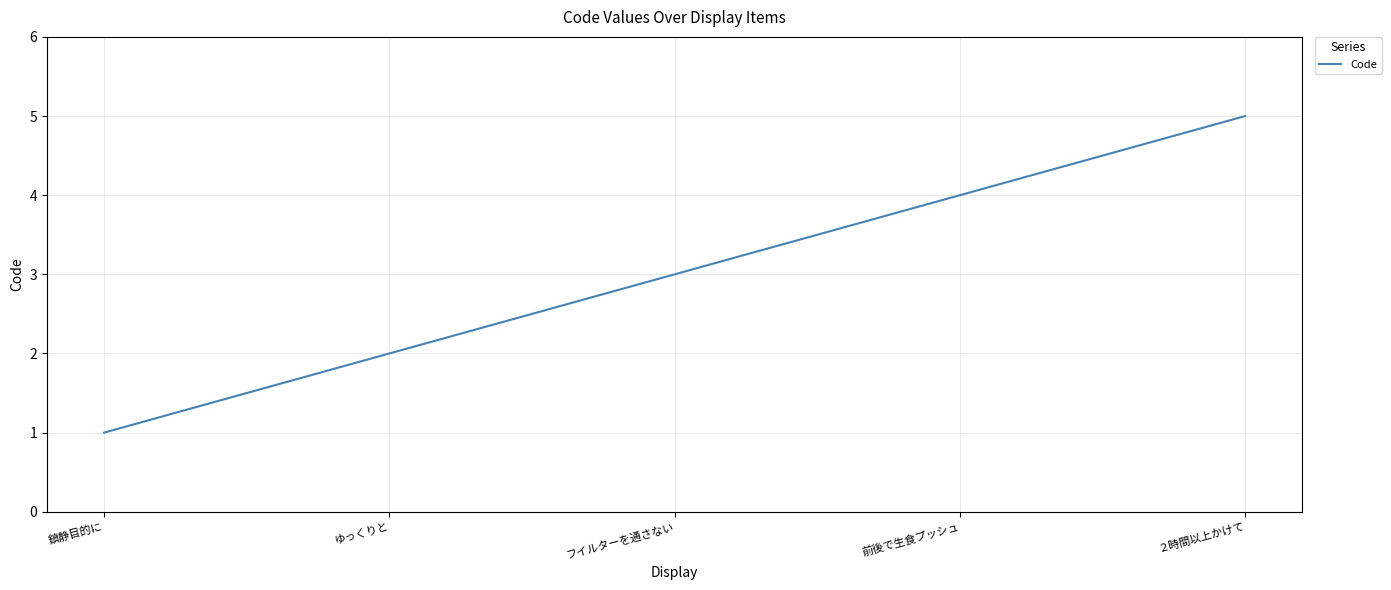

Is this an area chart (filled region under the line)?

No